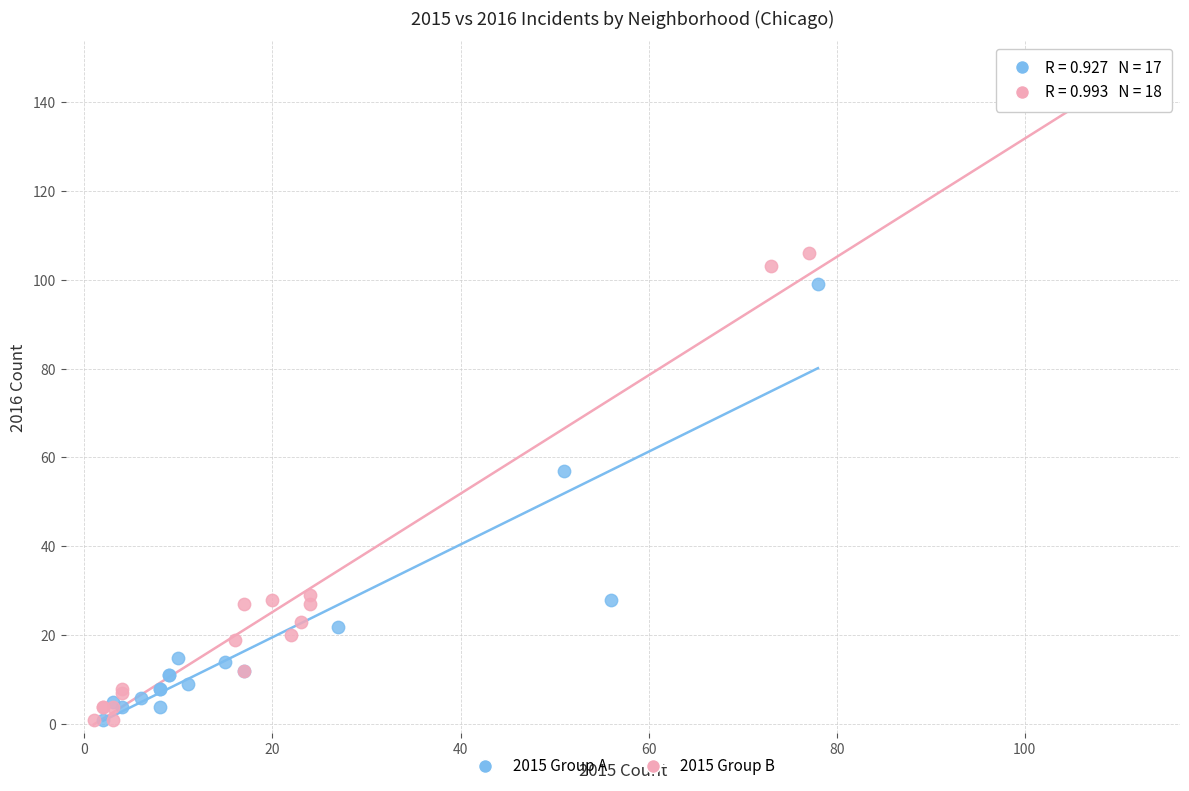

Which series reaches the maximum Y coordinate?

2015 Group B